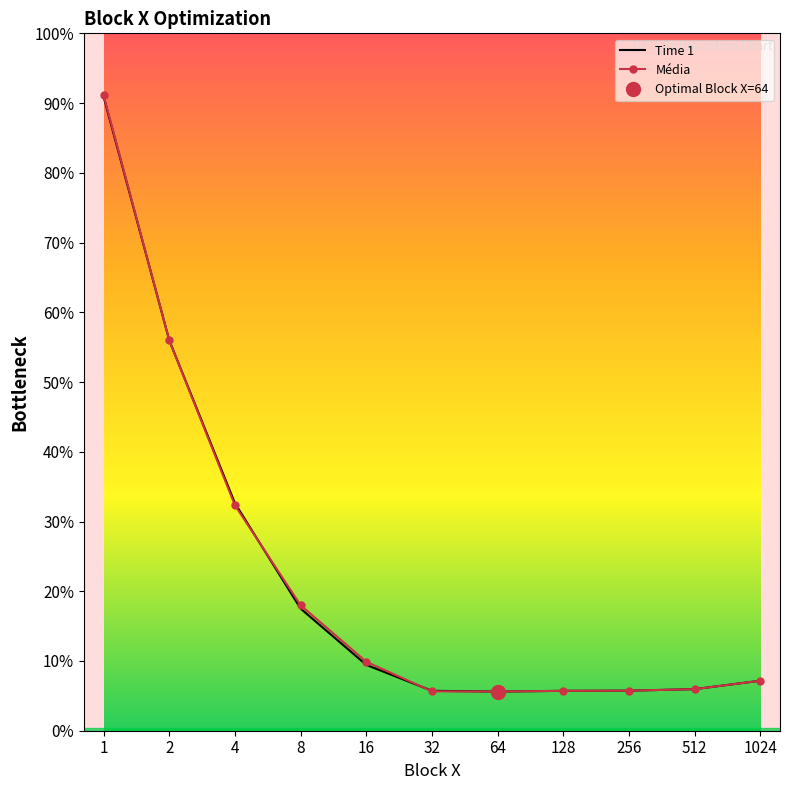

In Time 1, how many points are lower than both neighbors (excluding endpoints)?

1